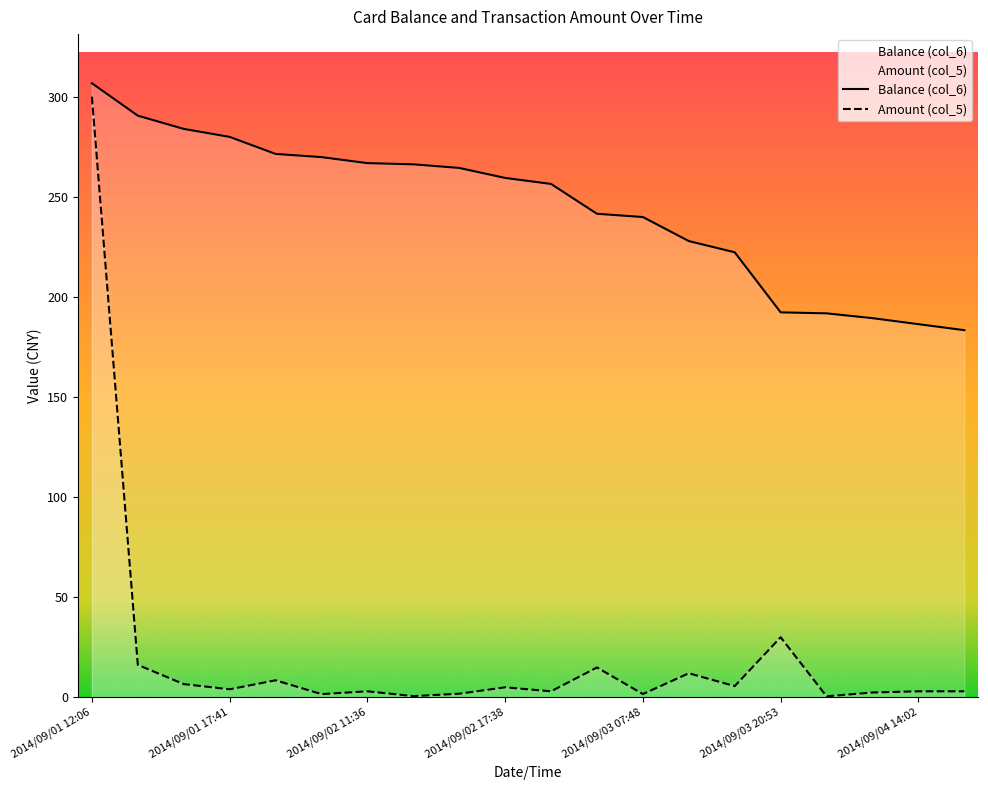

Which category has the lowest value in the Balance (col_6) series?

2014/09/04 14:03